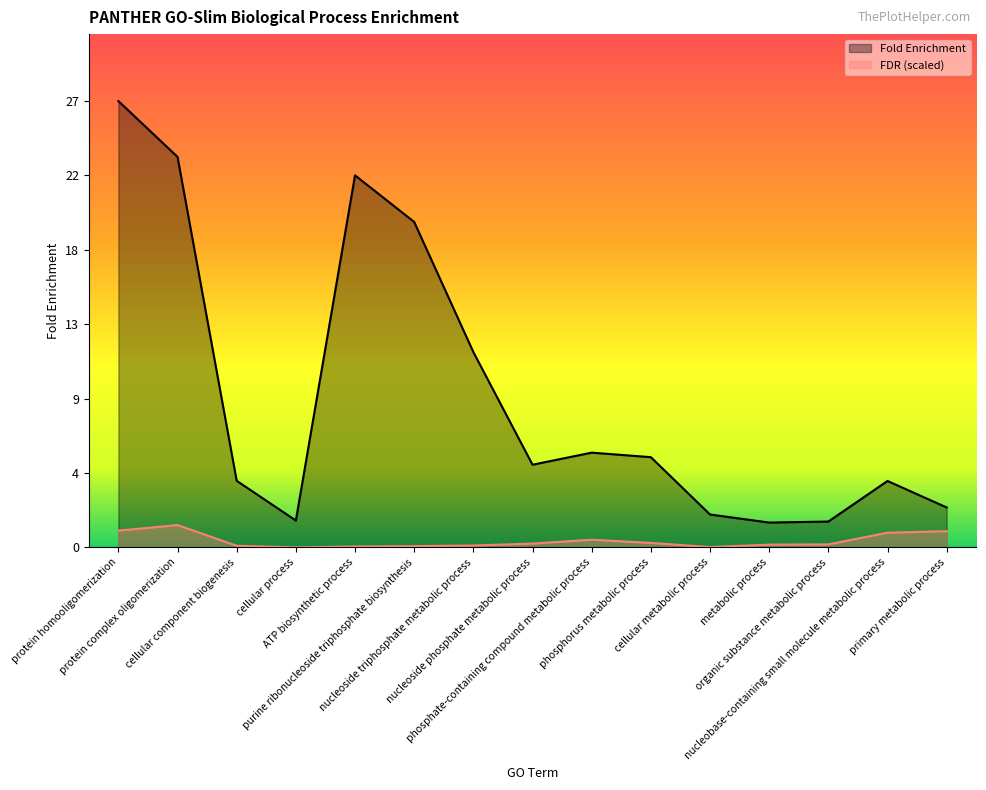

At which category does Fold Enrichment reach its first local valley?

cellular process